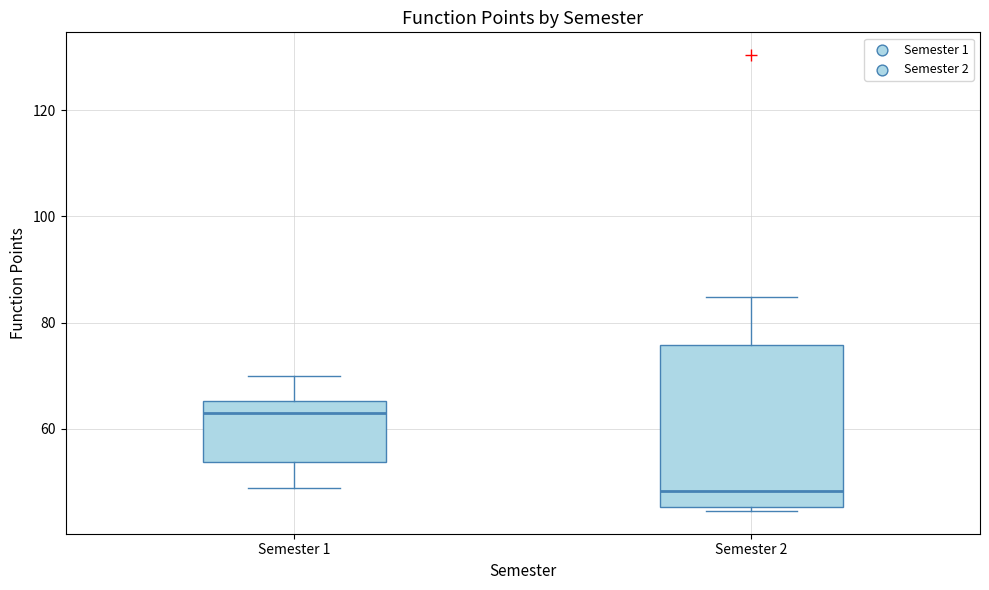

Reading left to right, read every box against the y-axis: the position of its median line, the range the box covers, and the ends of its whiskers. The values are not printed on the chart, so give them approximately, as read against the axis.

Semester 1: median 64, box 54 to 66, whiskers 48 to 70
Semester 2: median 48, box 46 to 76, whiskers 44 to 84